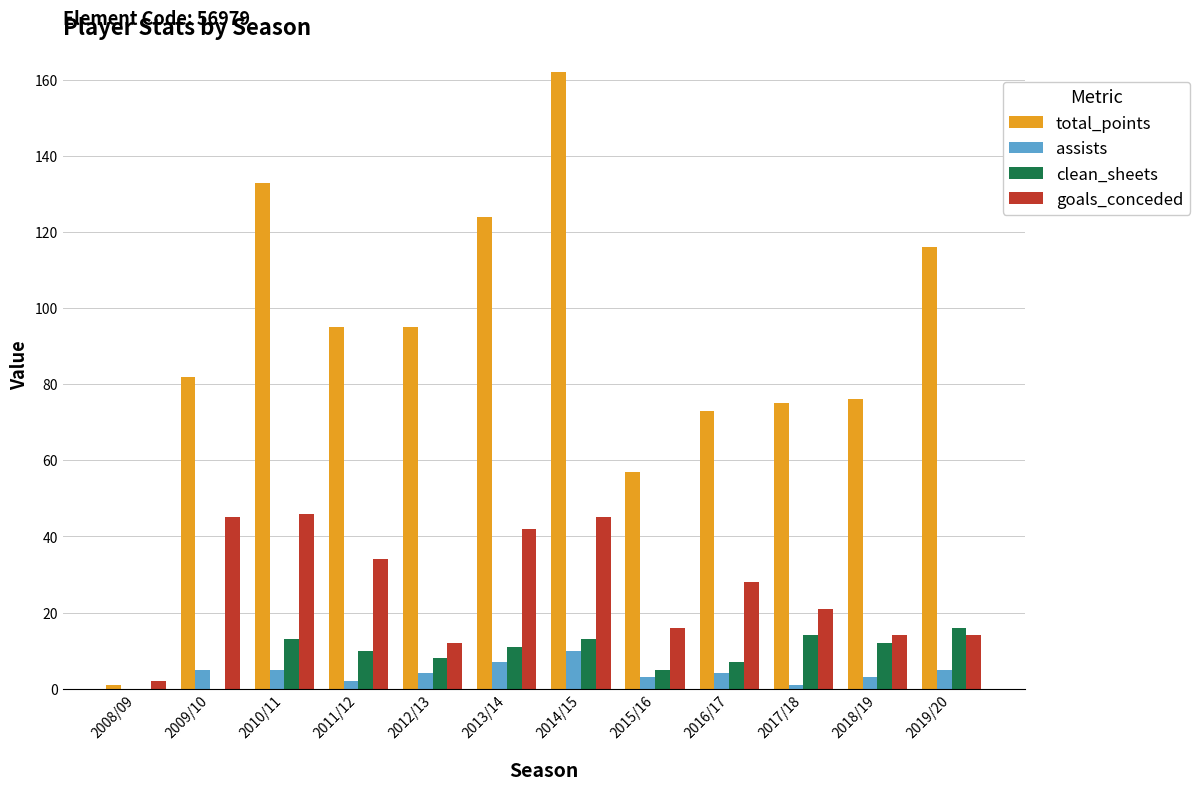

The value of goals_conceded at 2013/14 is 22. True or false?

False